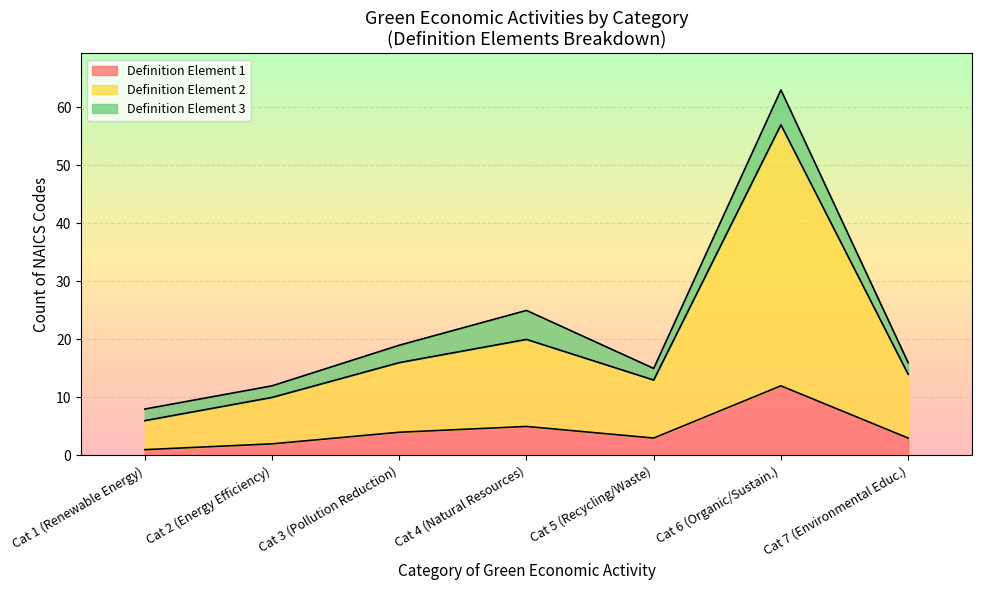

At which category is the sum across all series the highest?

Cat 6 (Organic/Sustain.)